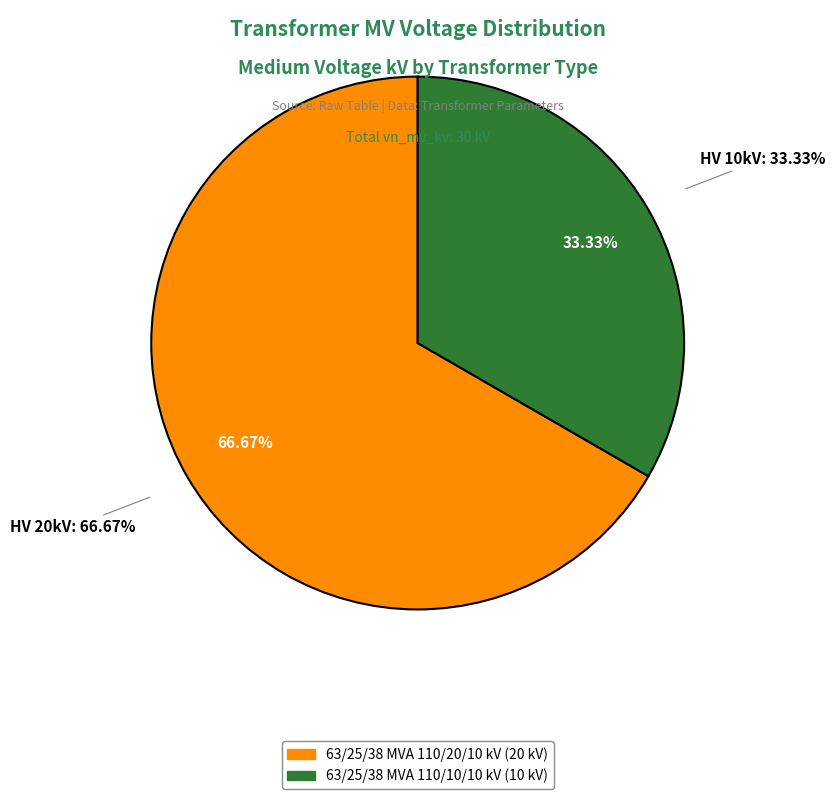

To the nearest percent, what is the average slice percentage?

50%